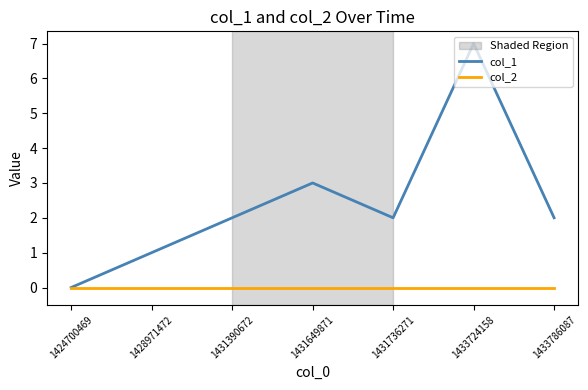

What is the maximum value shown in the chart?

7